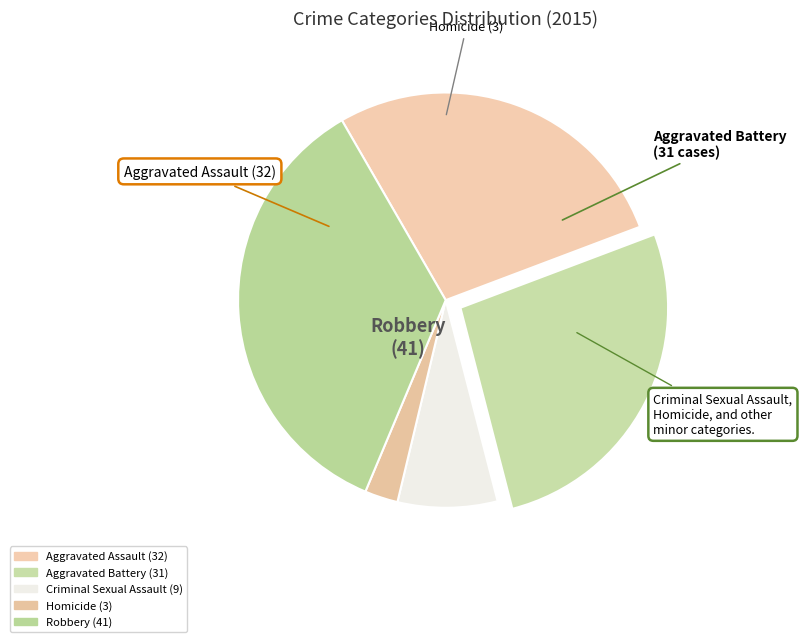

True or false: Aggravated Assault accounts for 16% of the total.

False